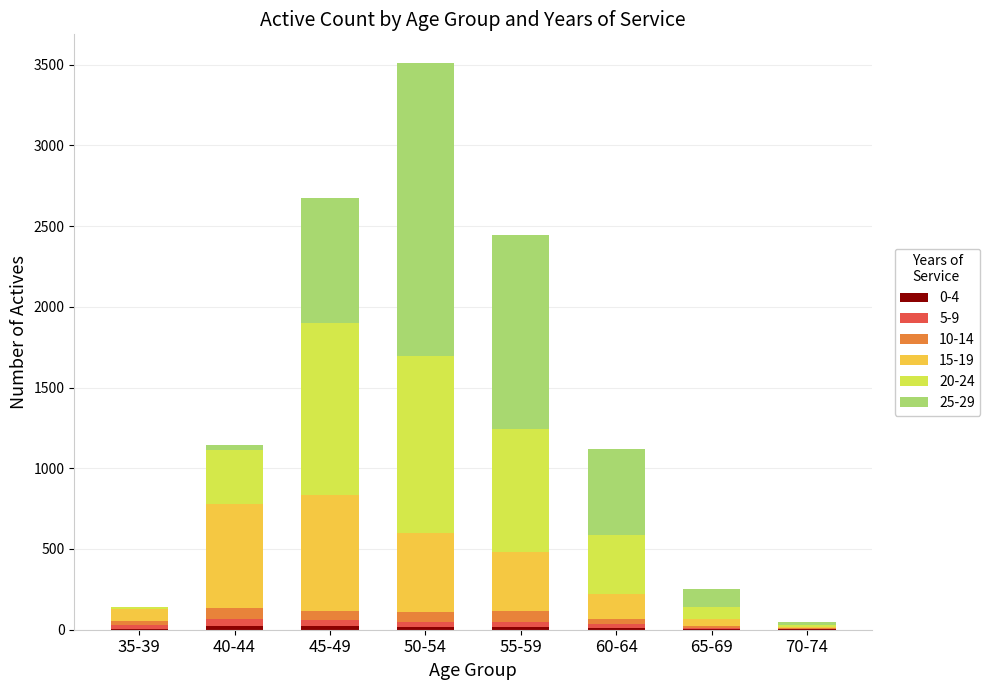

At which category is the sum across all series the highest?

50-54